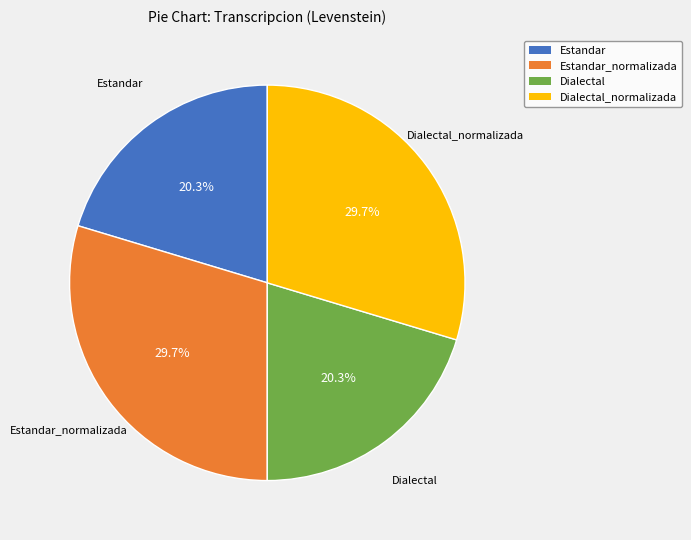

Count the number of slices in the pie.

4